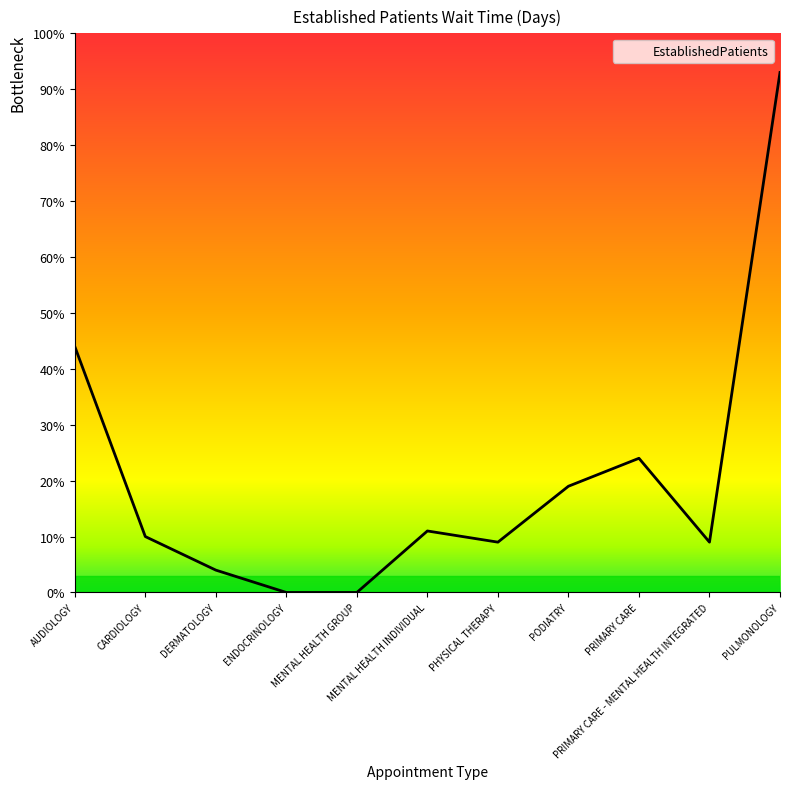

Between DERMATOLOGY and PODIATRY, which is larger?

PODIATRY